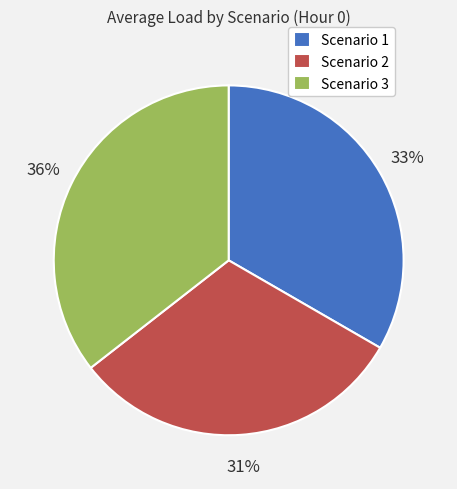

Is there a majority slice in this chart?

No